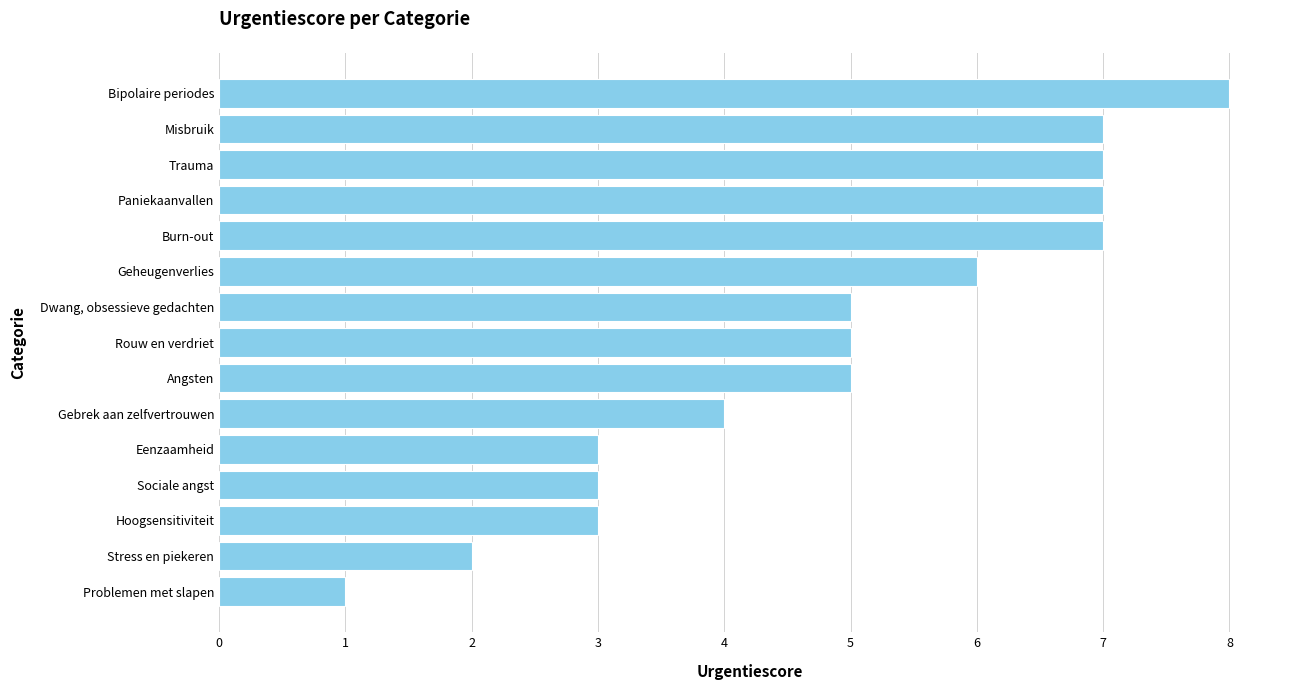

What is the maximum value shown in the chart?

8